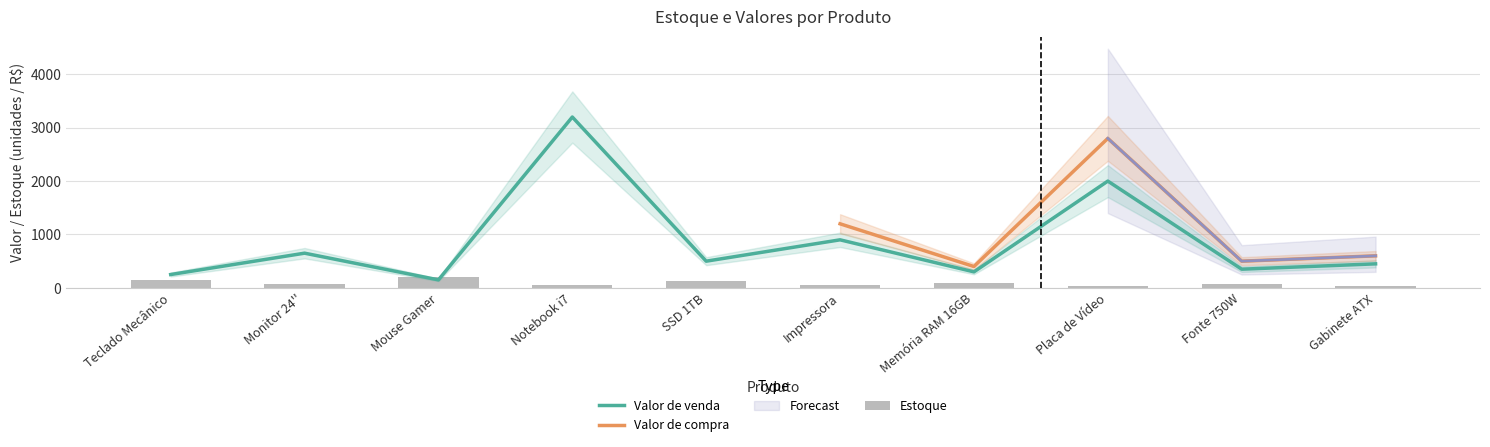

Between SSD 1TB and Impressora, which is larger?

SSD 1TB